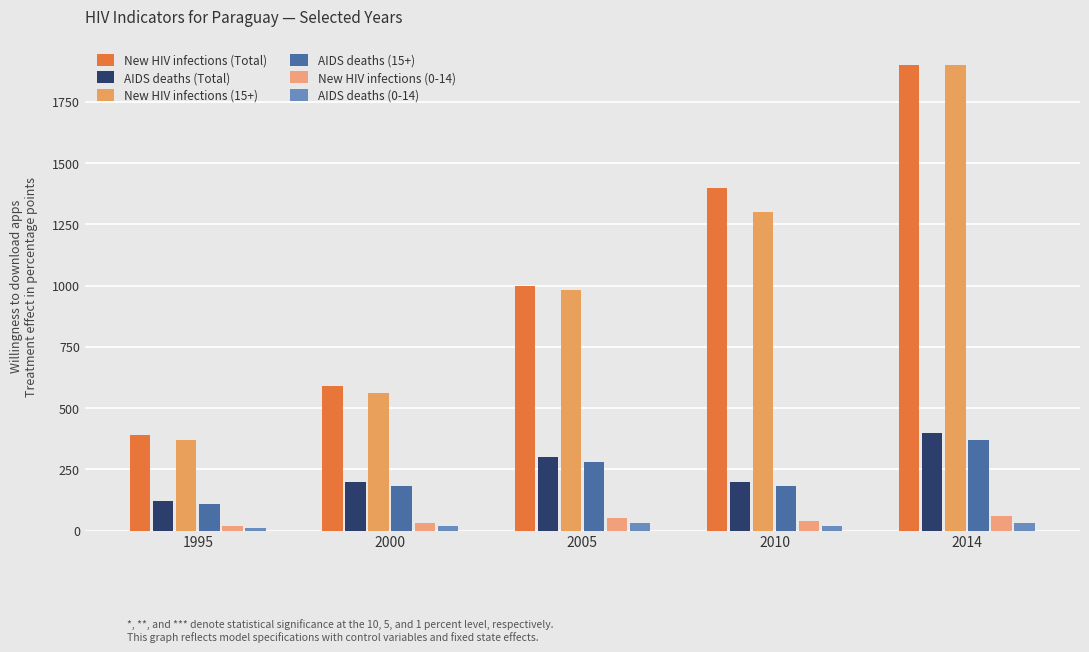

Where is AIDS deaths (15+) nearest to the value 240?

2005